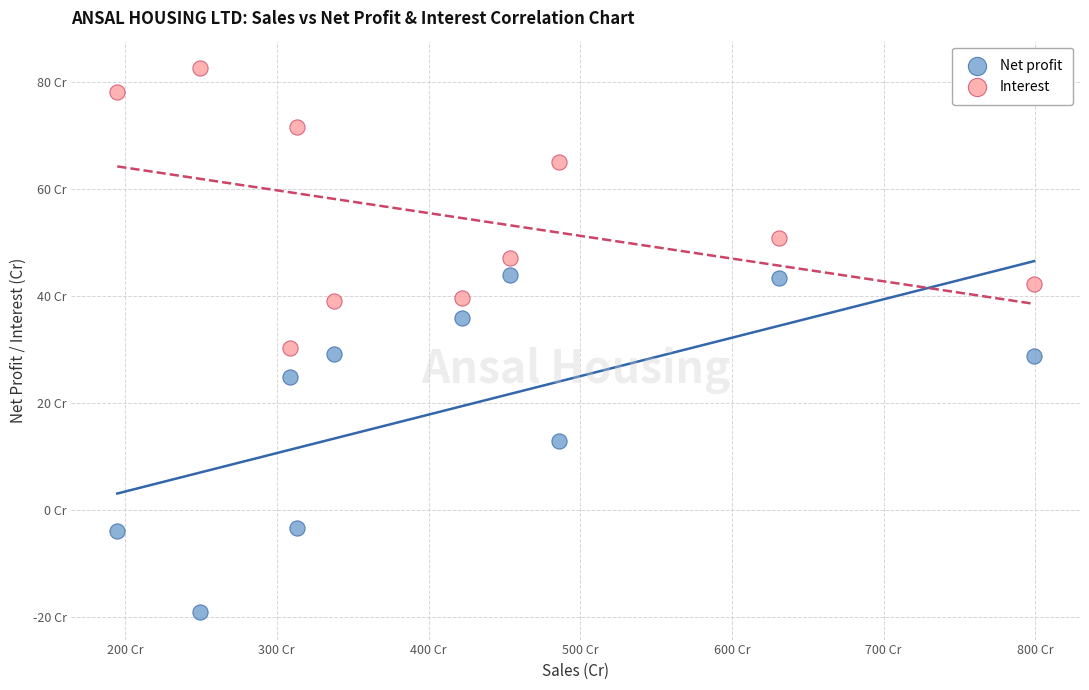

Which series contains the lowest Y value?

Net profit